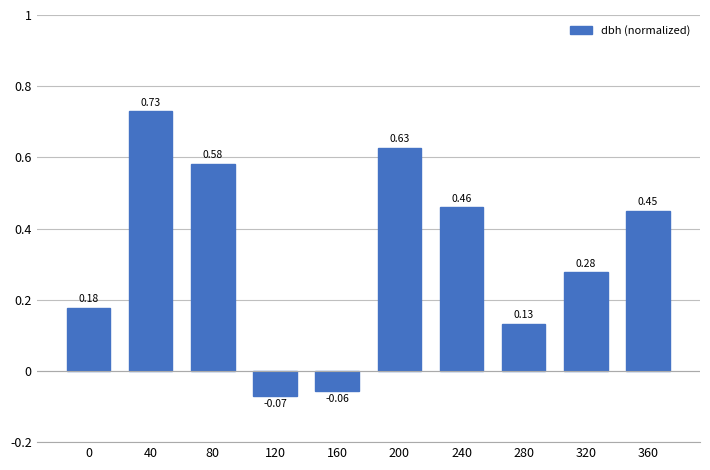

At which category does the chart reach its minimum across all series?

120